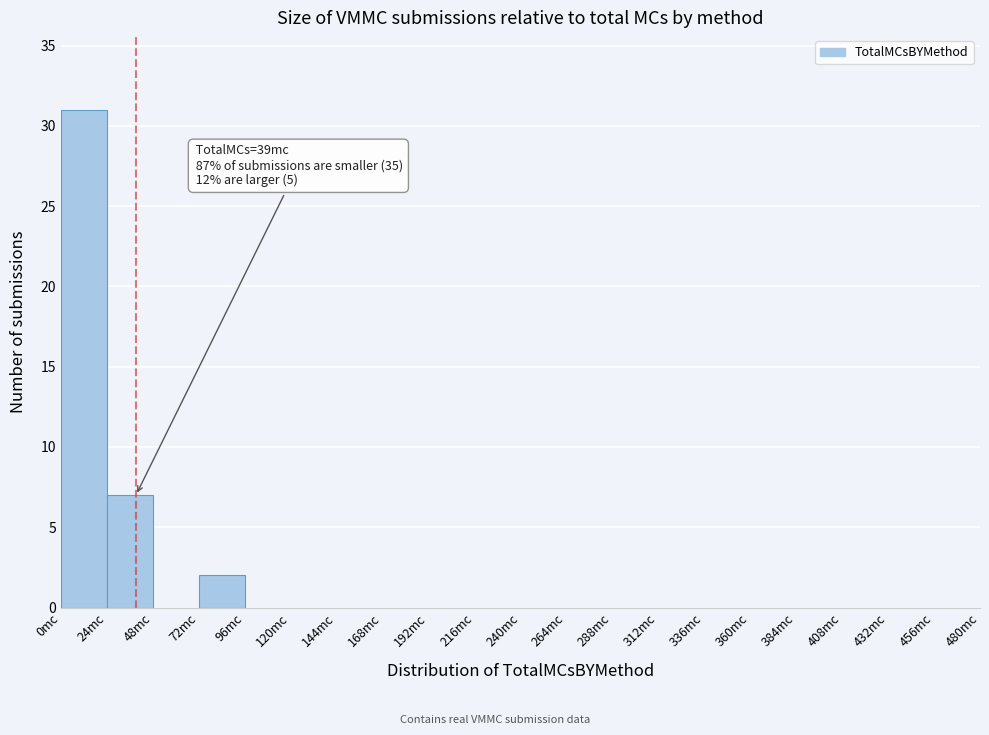

Over which range of the x-axis is the bar tallest?

0 to 24